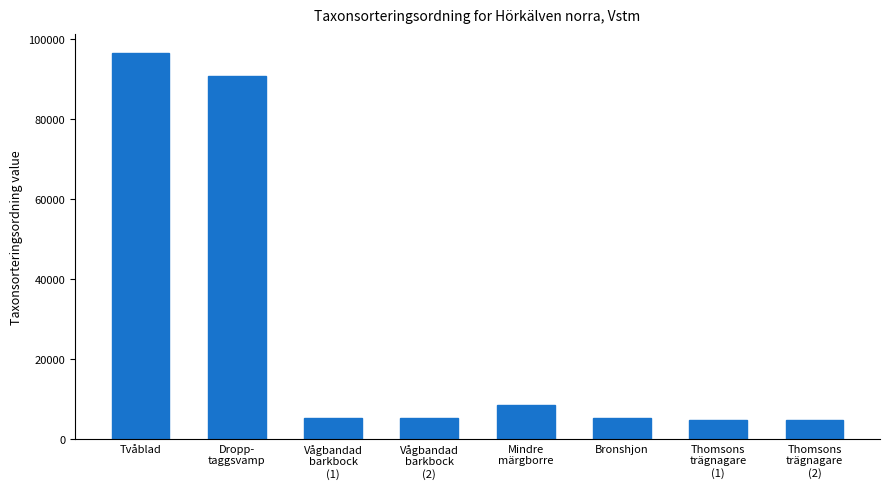

True or false: the data shows 4711 at Thomsons
trägnagare
(1).

True